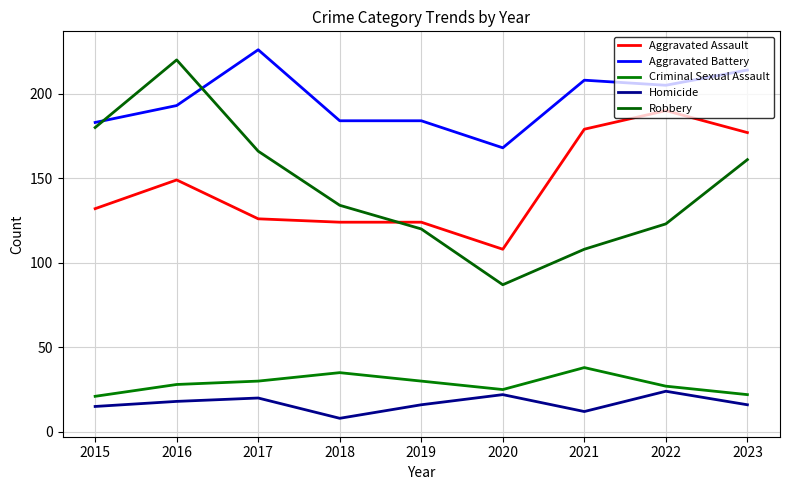

At which category is the sum across all series the highest?

2016